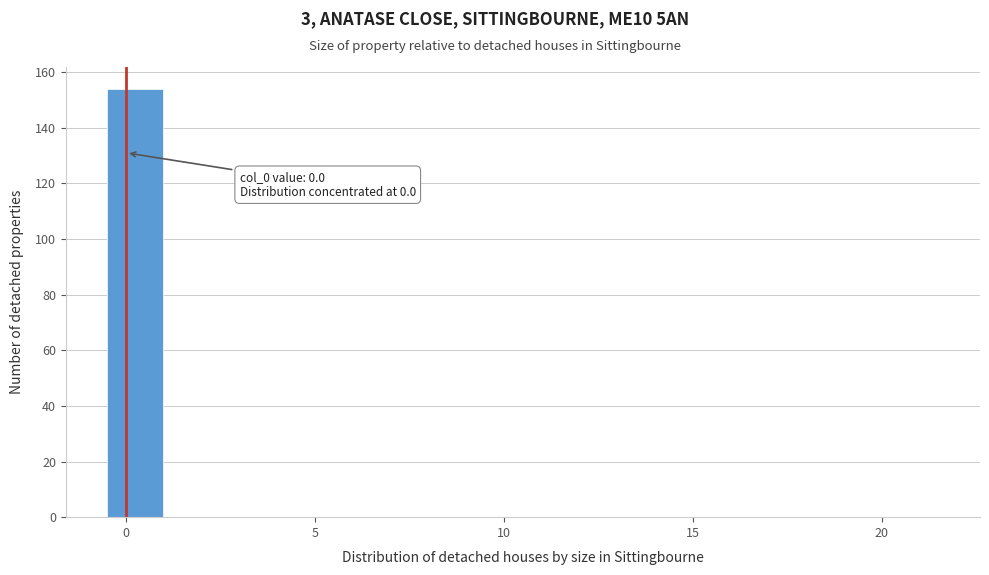

Read against the x-axis, roughly where is the centre of the tallest bar?

0.0